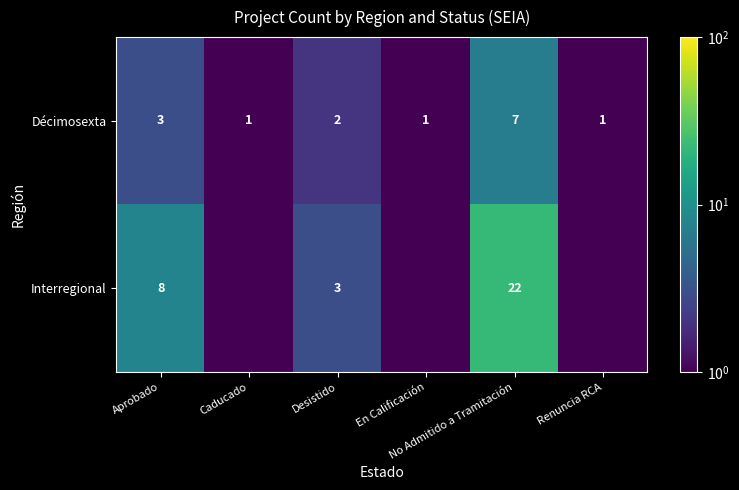

Which category has the lowest value across all series?

Caducado